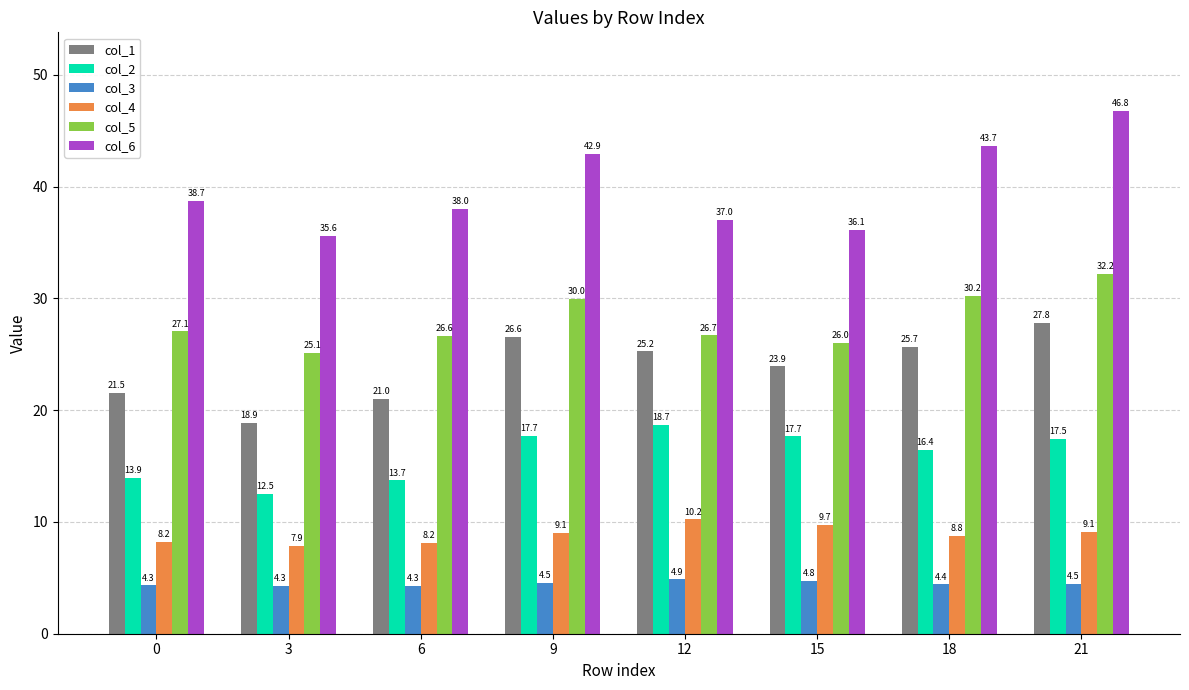

What is the value of the col_5 bar at the 6th from the left?

26.0